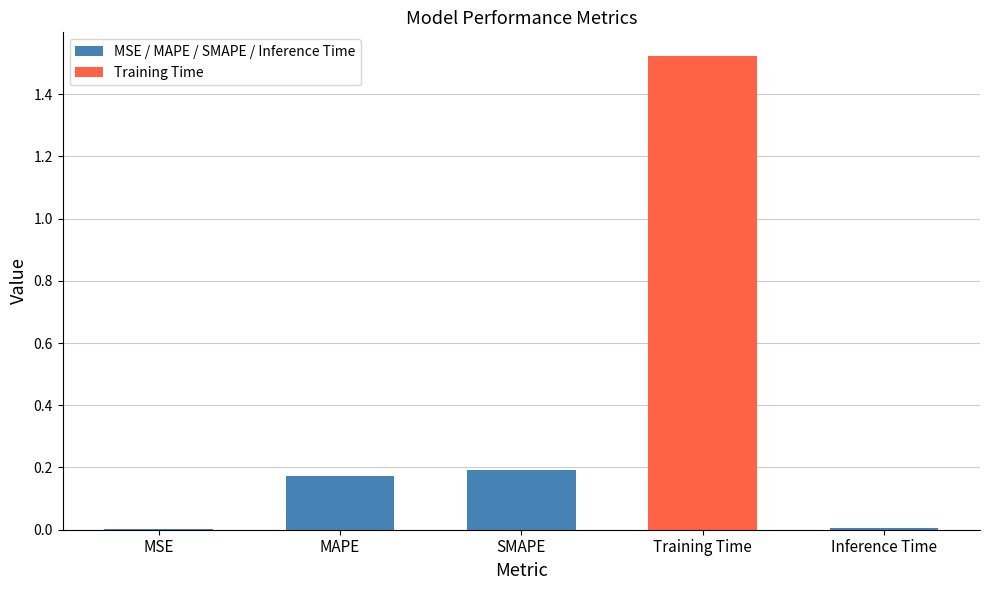

What is the sum of all values?

1.9